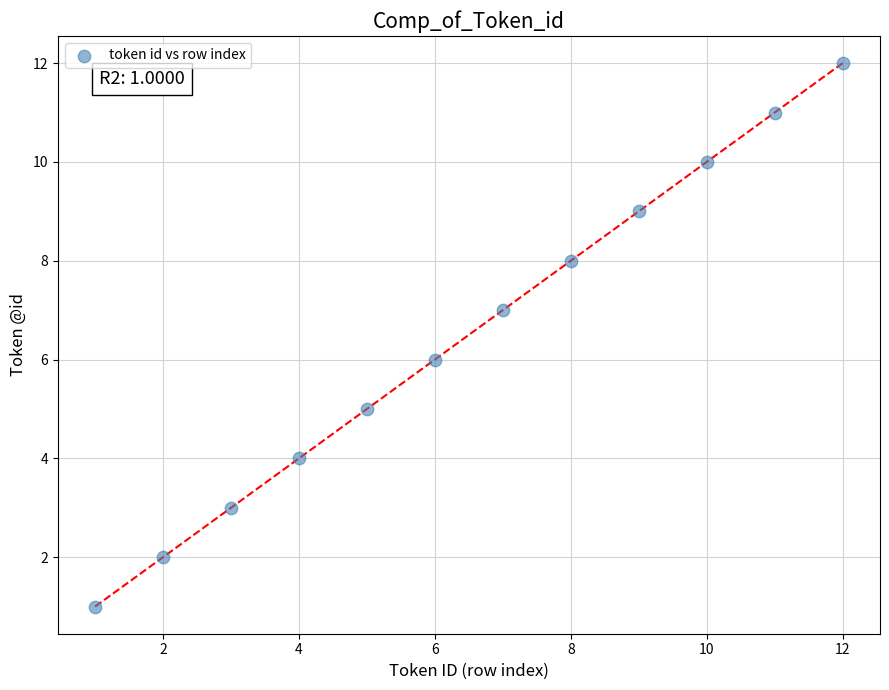

What is the range of X values (max minus min)?

11